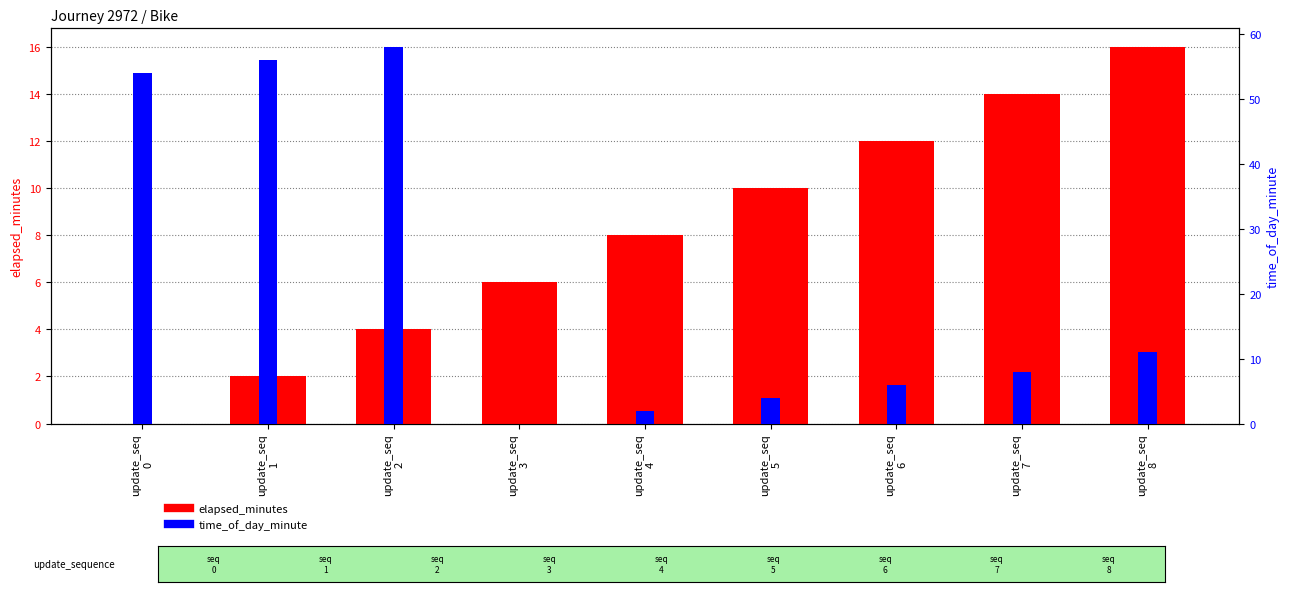

Does the chart contain stacked bars?

No